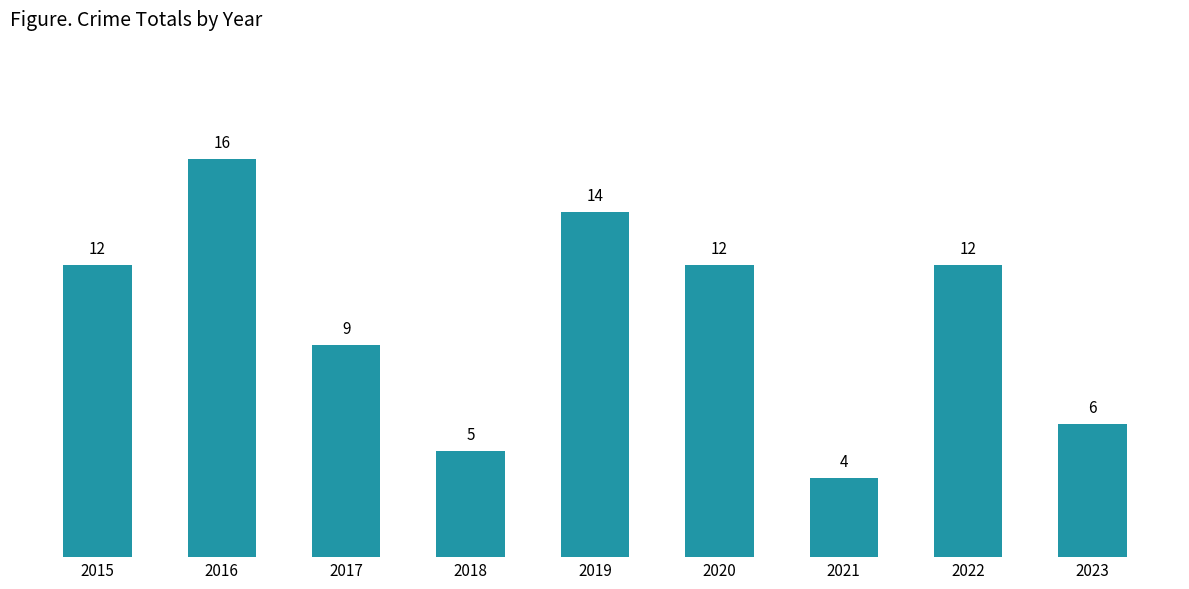

How many values are below 12?

4